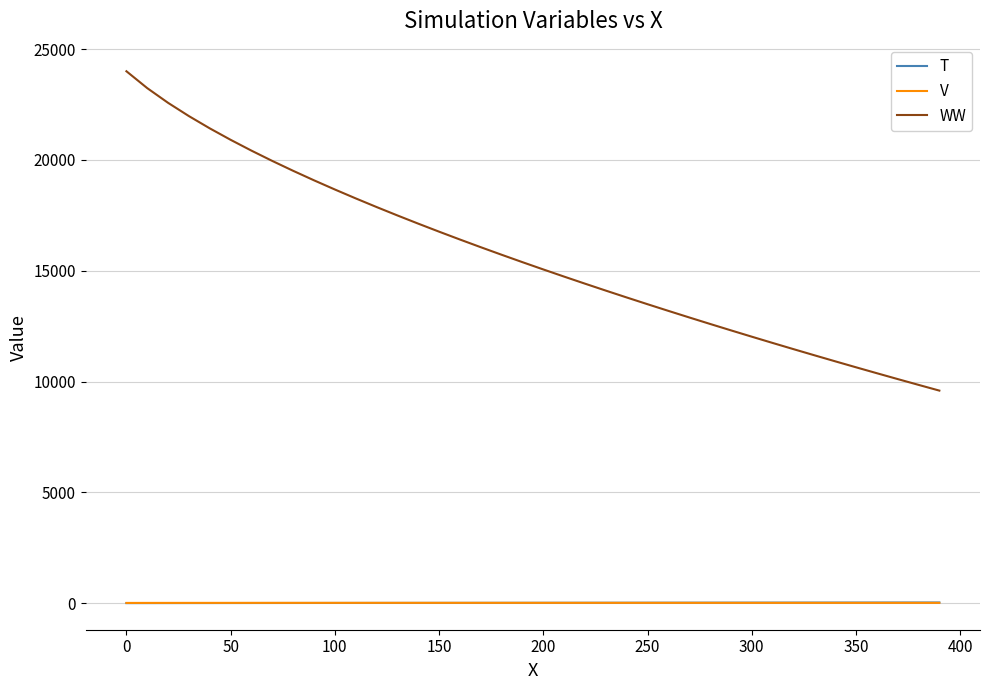

Which series has the largest range (max minus min)?

WW